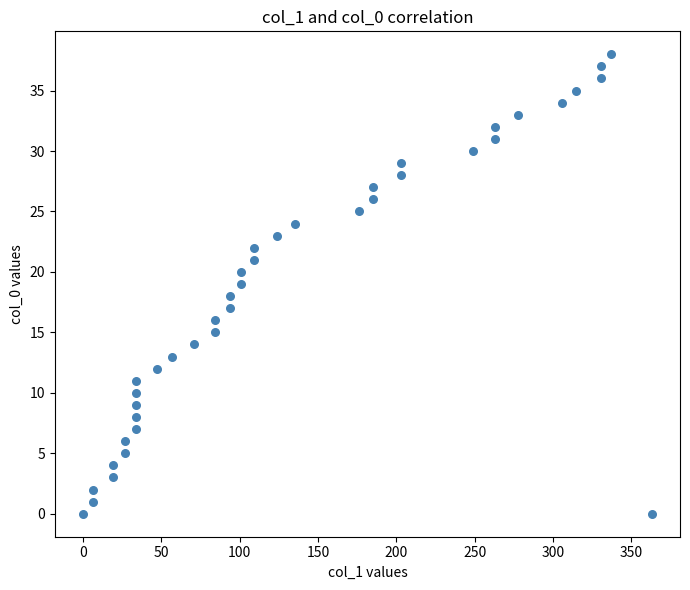

What is the range of X values (max minus min)?

363